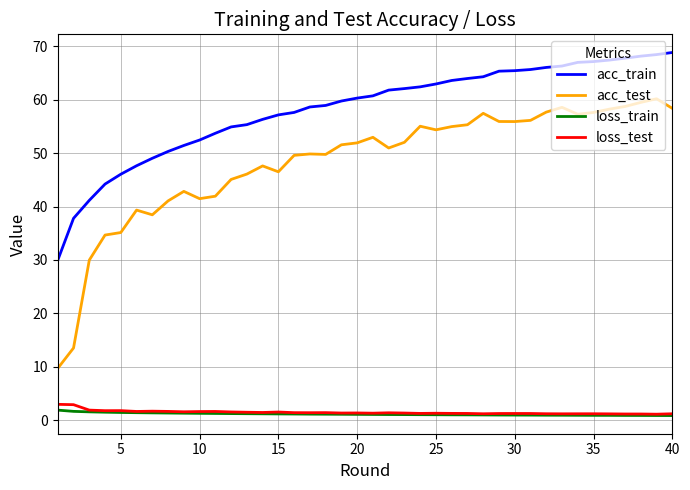

What is the difference between the maximum and second lowest values in the acc_test series?

46.6